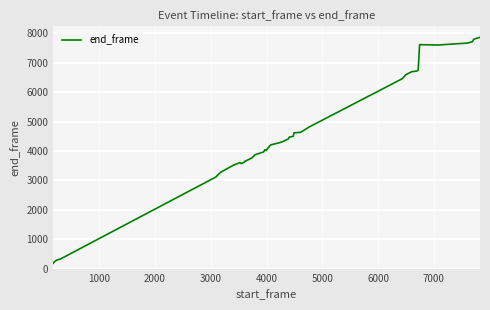

What is the greatest value displayed?

7861